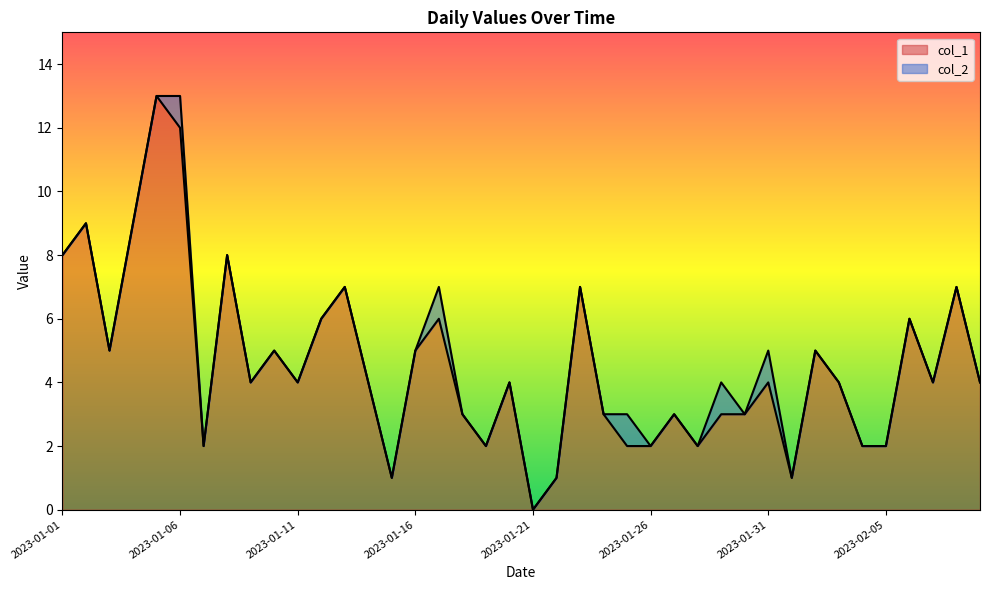

The chart shows a value of 3 at 2023-02-06. True or false?

False